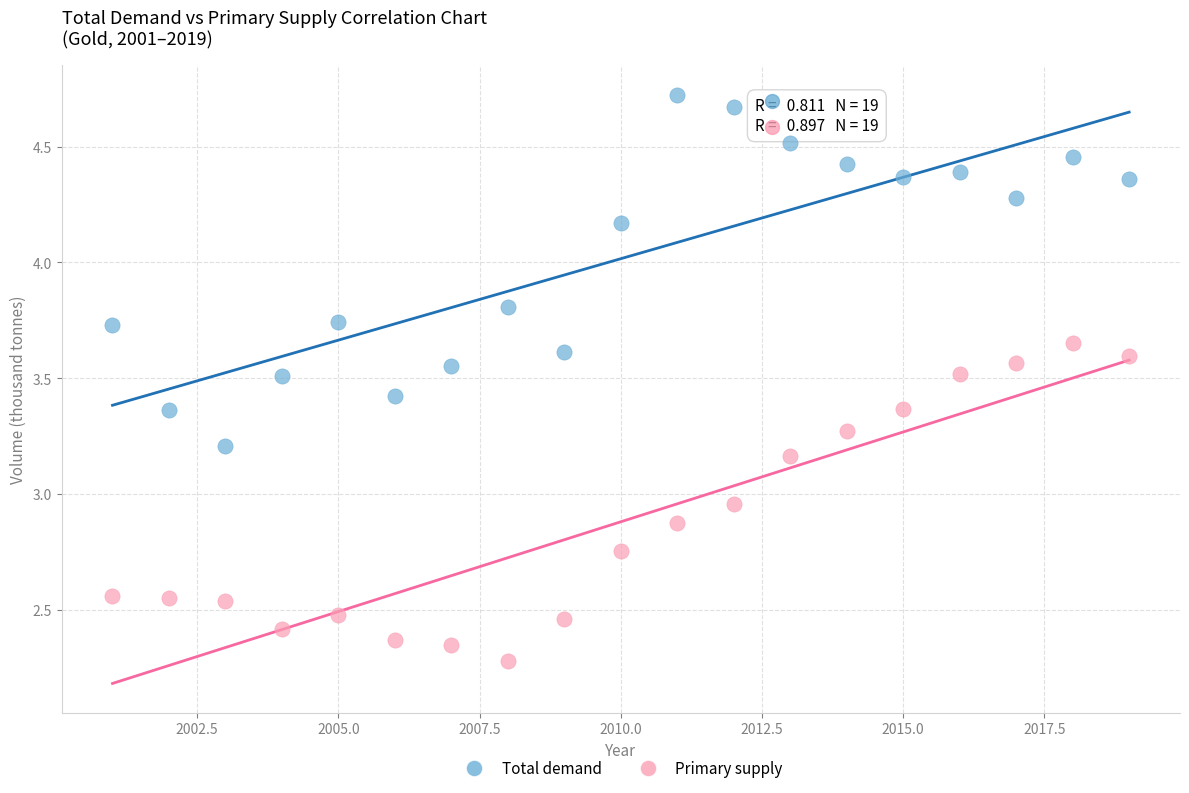

In the Primary supply series, what Y value is closest to 2?

2.3